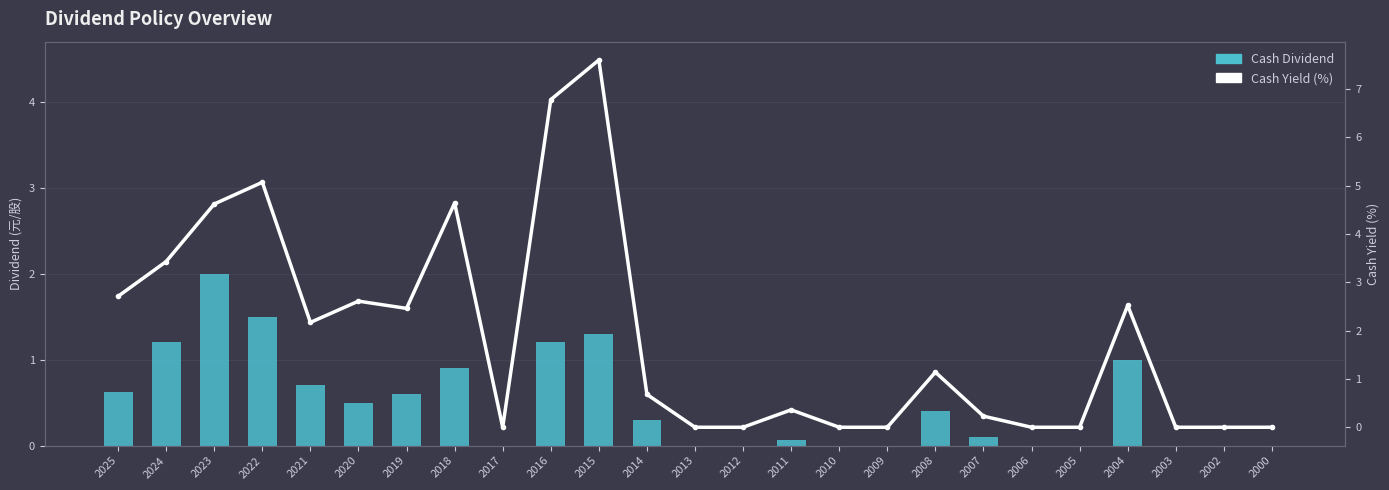

Reading right to left, what are all the values shown in this chart?

Cash Dividend: 0.0	0.0	0.0	1.0	0.0	0.0	0.1	0.4	0.0	0.0	0.1	0.0	0.0	0.3	1.3	1.2	0.0	0.9	0.6	0.5	0.7	1.5	2.0	1.2	0.6
Cash Yield (%): 0.0	0.0	0.0	2.5	0.0	0.0	0.2	1.1	0.0	0.0	0.4	0.0	0.0	0.7	7.6	6.8	0.0	4.6	2.5	2.6	2.2	5.1	4.6	3.4	2.7